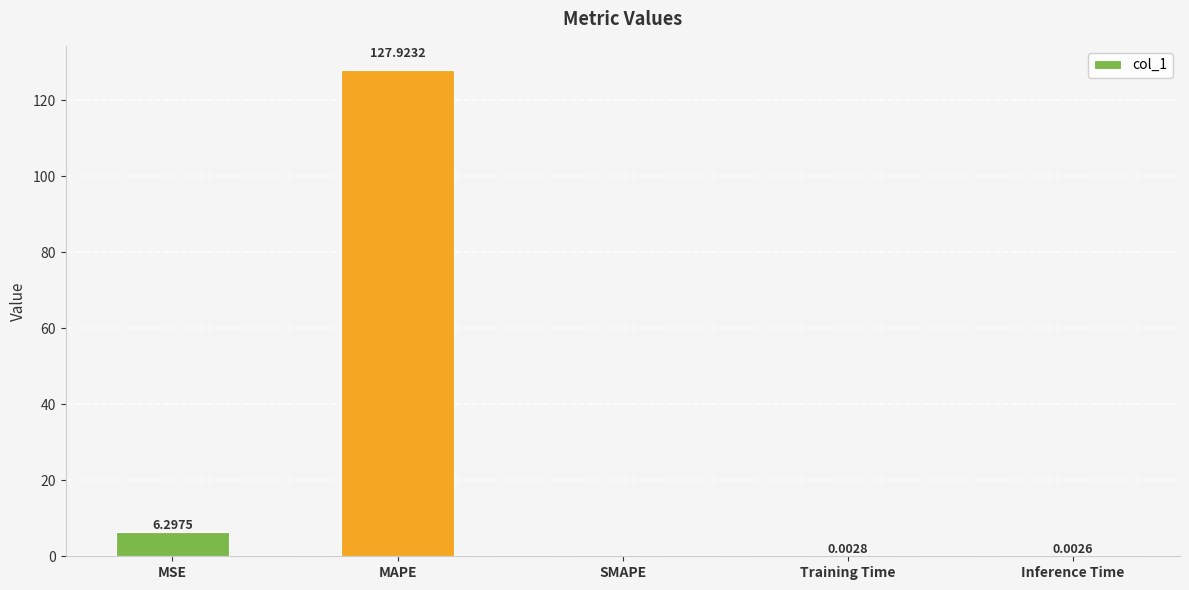

How many categories are shown in the chart?

5